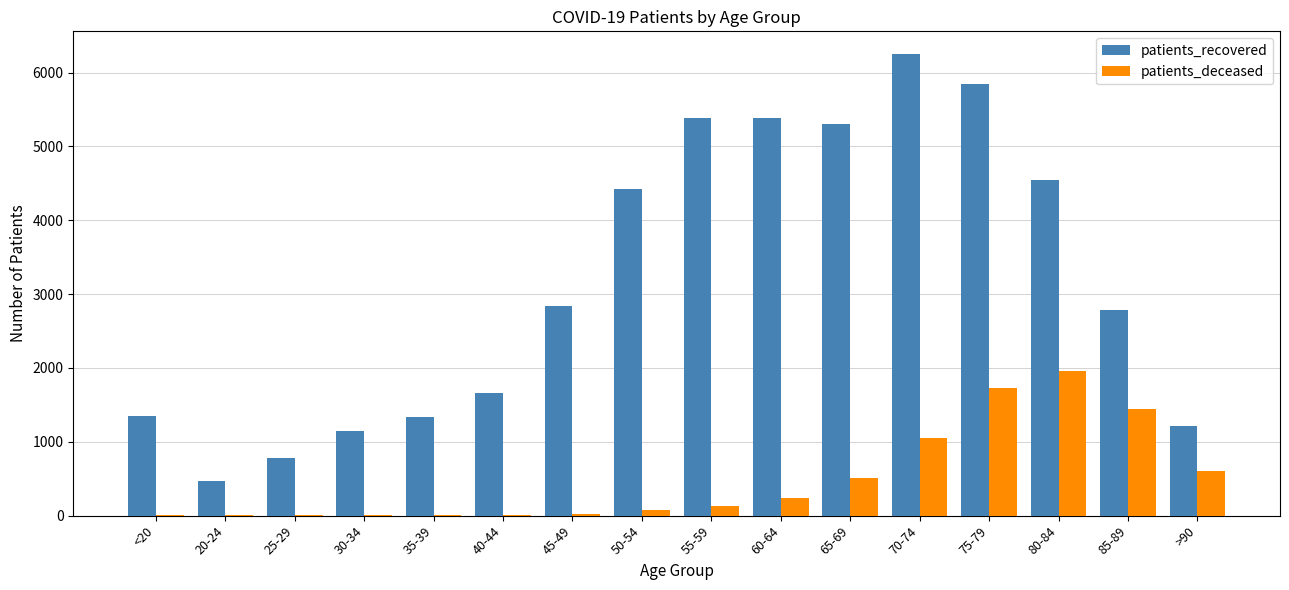

How many categories are shown in the chart?

16